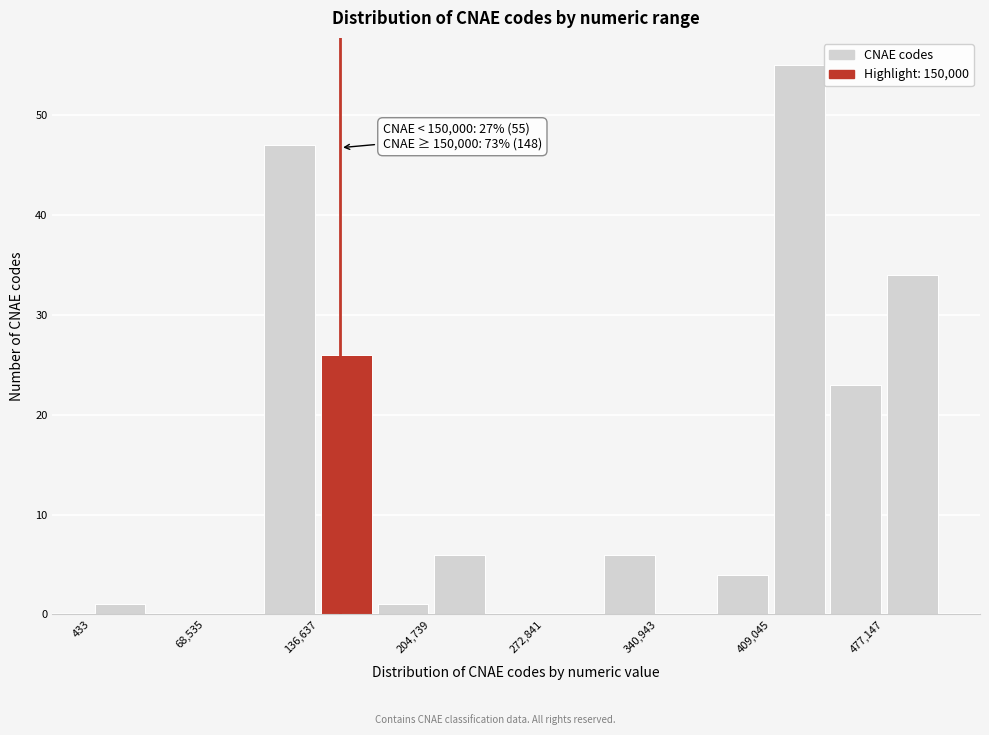

Read against the x-axis, roughly where is the centre of the tallest bar?

430000